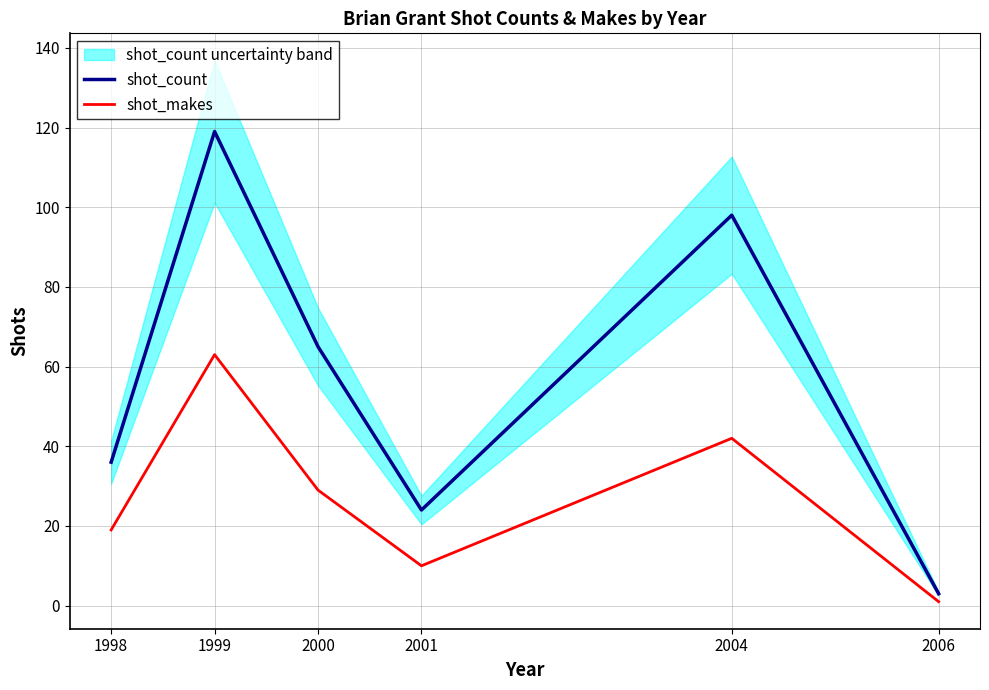

True or false: shot_makes has more than 2 interior local peaks.

False